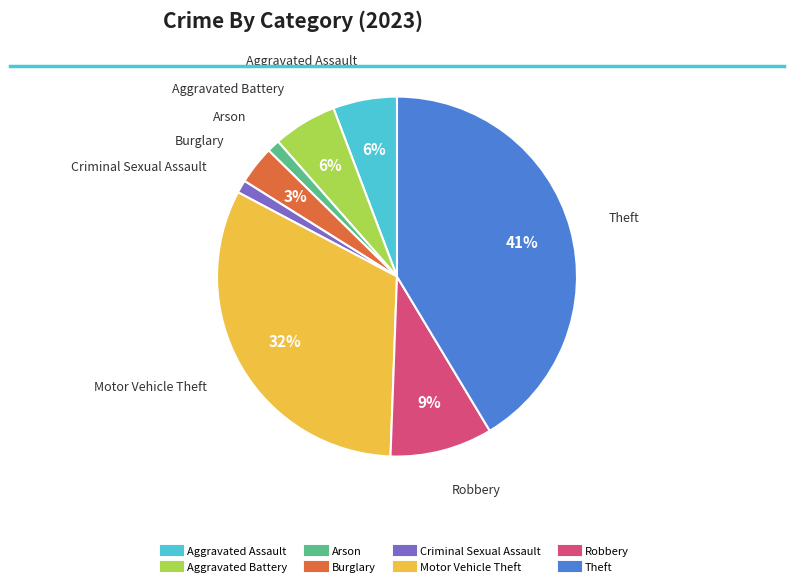

To the nearest percent, what is the difference between the Robbery and Motor Vehicle Theft slice percentages?

23%